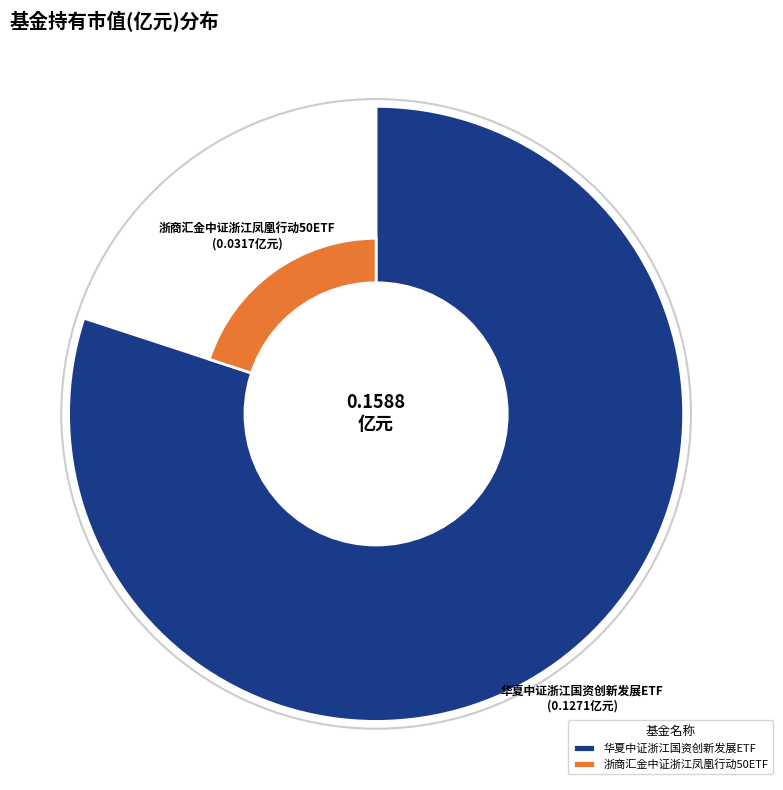

Is 浙商汇金中证浙江凤凰行动50ETF the majority of the pie?

No